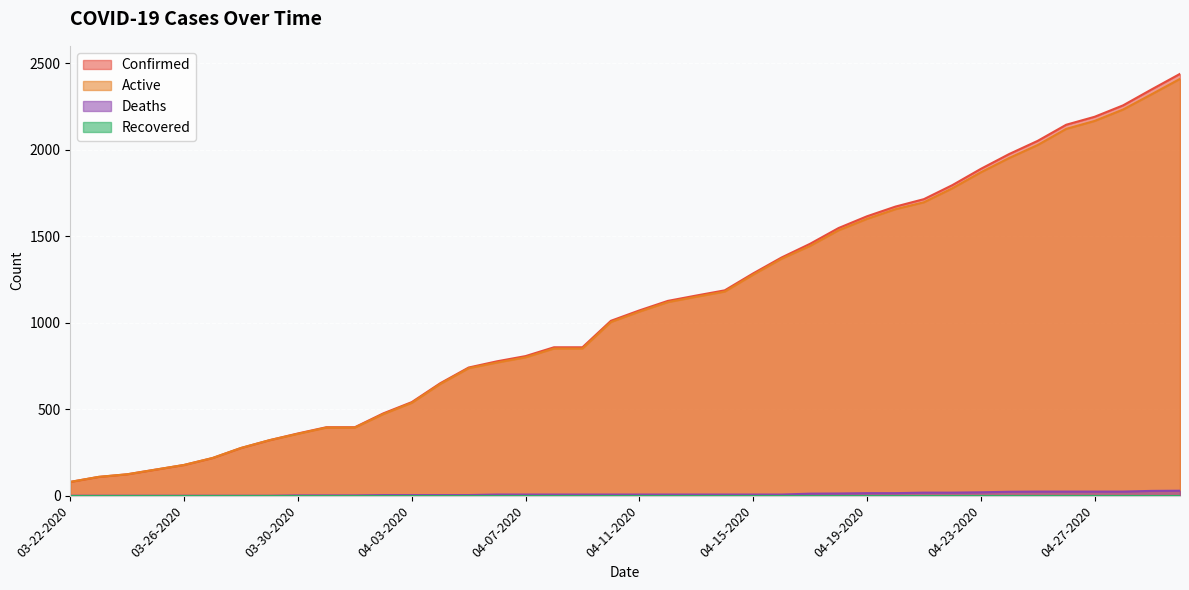

What position from the left is 04-17-2020?

27